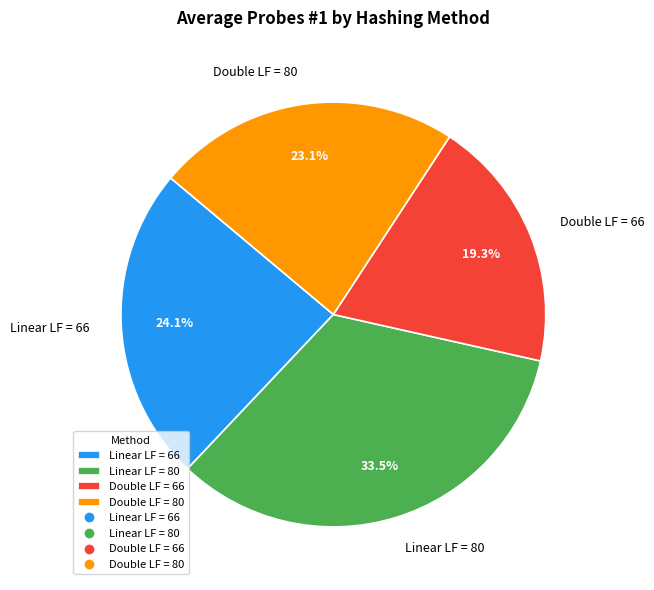

What is the ratio of the value at Linear LF = 66 to the value at Double LF = 80?

1.0